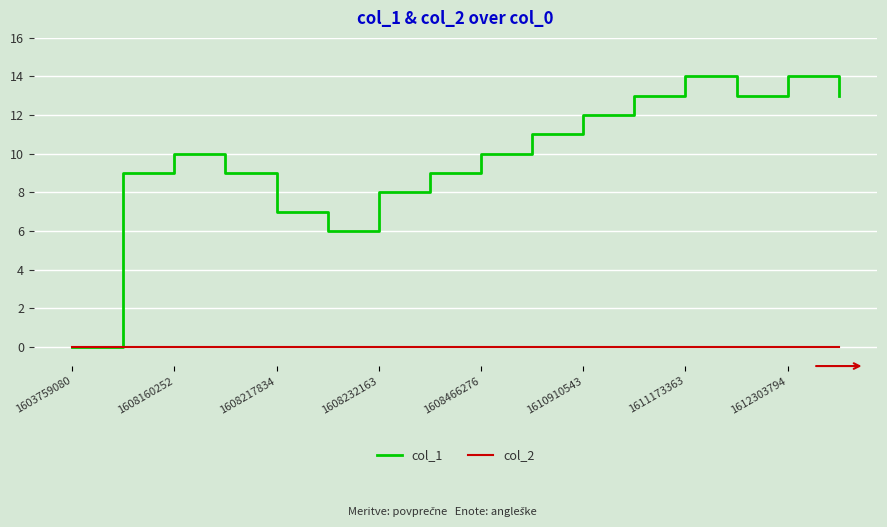

Which series has the widest spread of values?

col_1